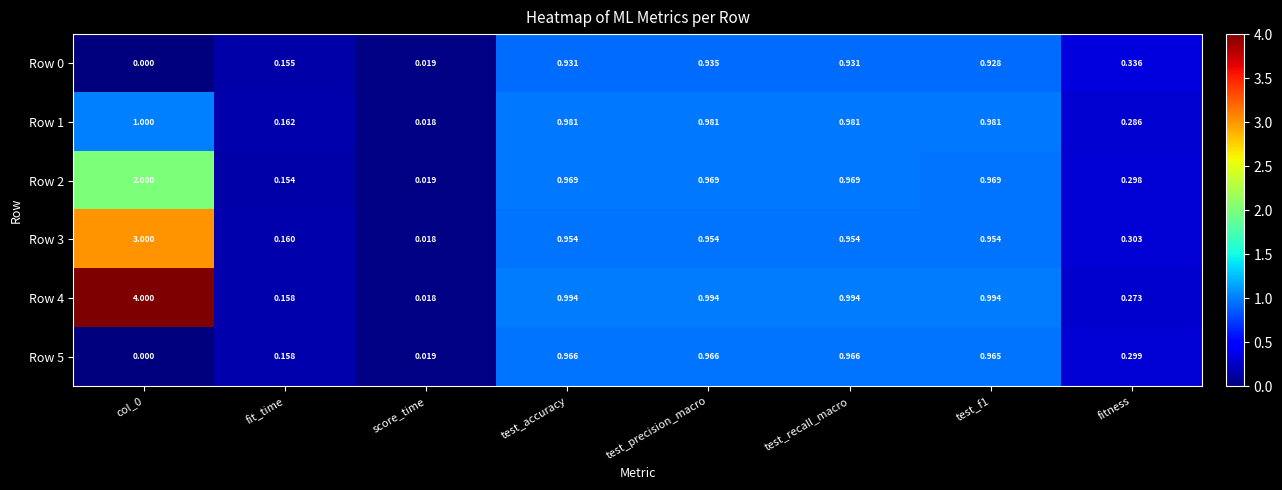

What is the total value across all series at test_accuracy?

5.8